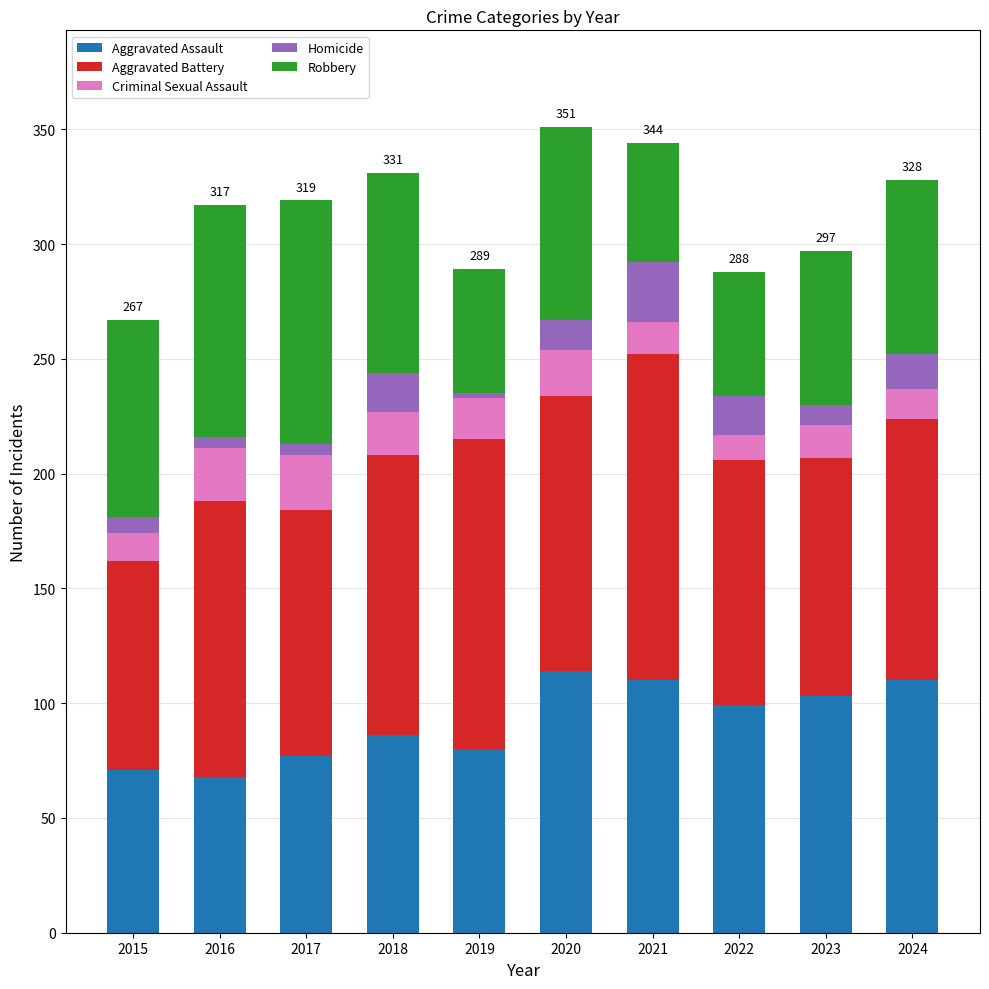

What is the sum of all Aggravated Assault values?

918